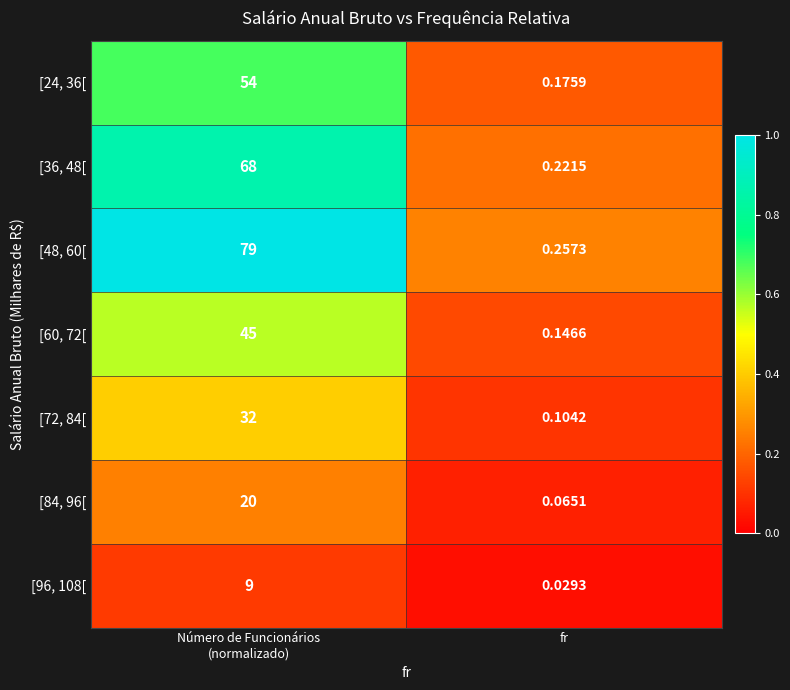

At which label does [36, 48[ reach its minimum?

fr